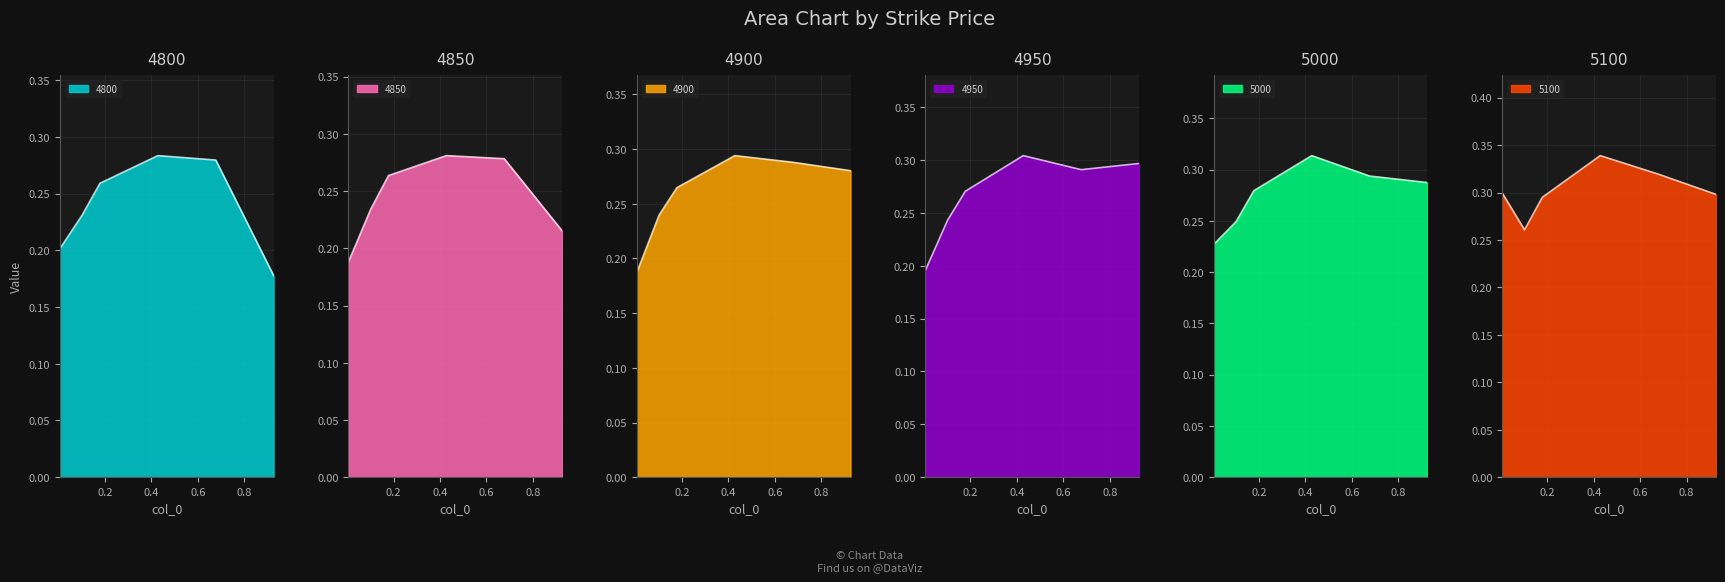

True or false: 4850 and 4950 cross at least once.

False